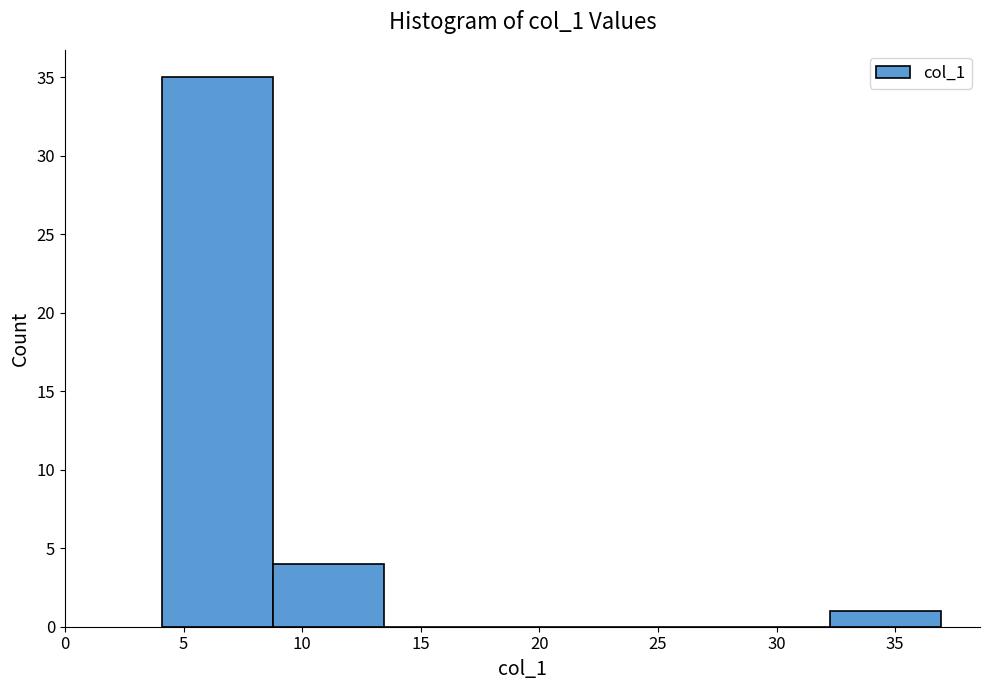

How tall is the bar that spans 4.0 to 9.0 on the x-axis? Neither the bar edges nor the heights are printed on the chart, so give them approximately, as read against the axes.

35